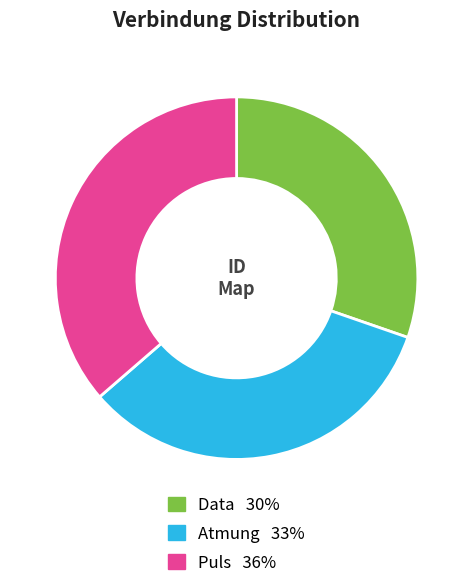

Rank the categories by value from highest to lowest.

Puls, Atmung, Data